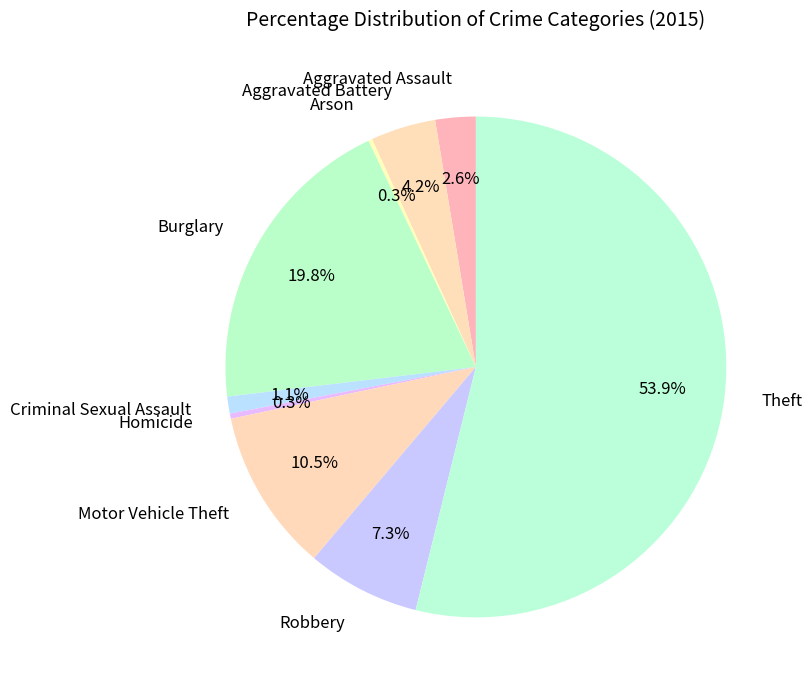

Does any single category account for the majority?

Yes